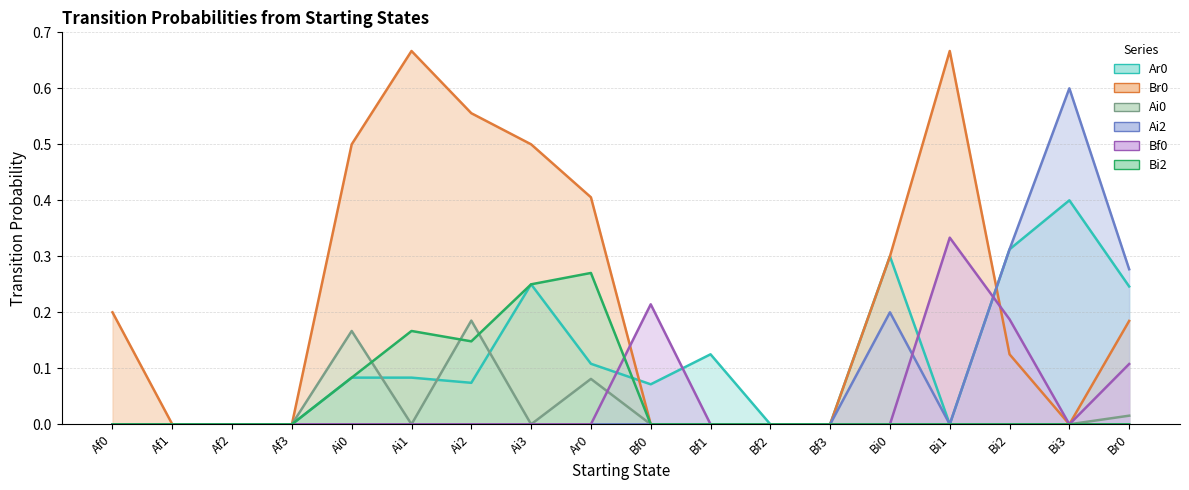

How many times do Ar0 and Ai0 cross each other?

3